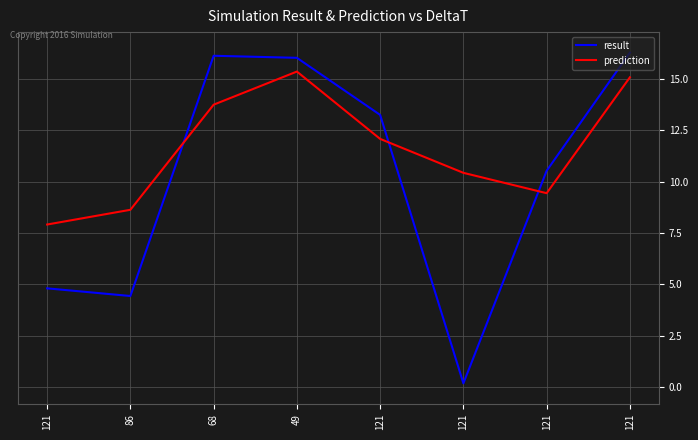

Which has a higher value, 121 or 121?

121